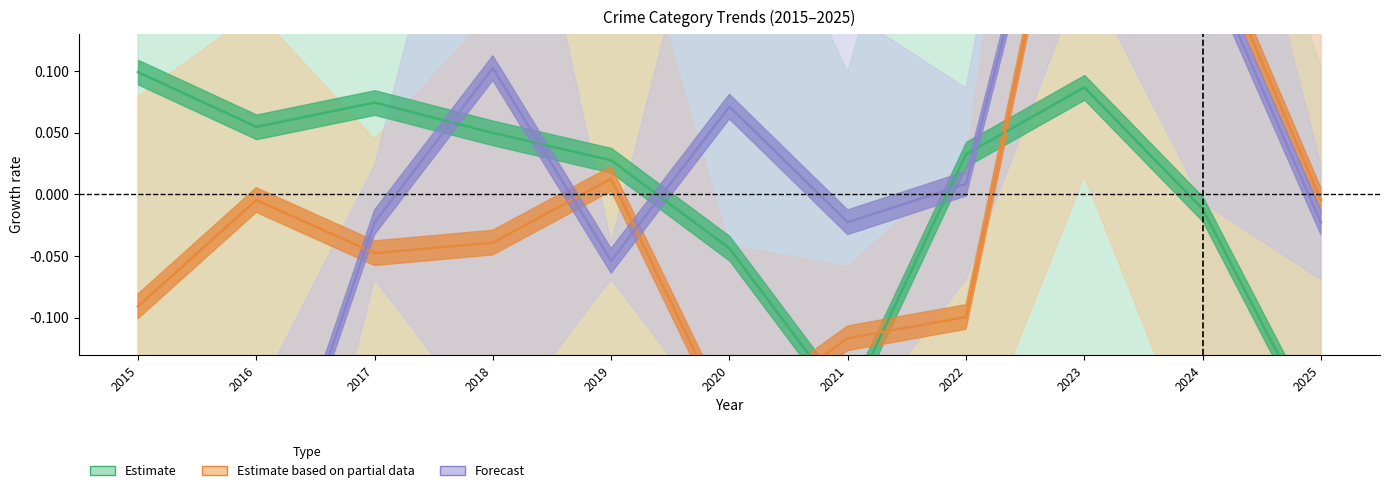

How many values in Forecast are above zero?

5